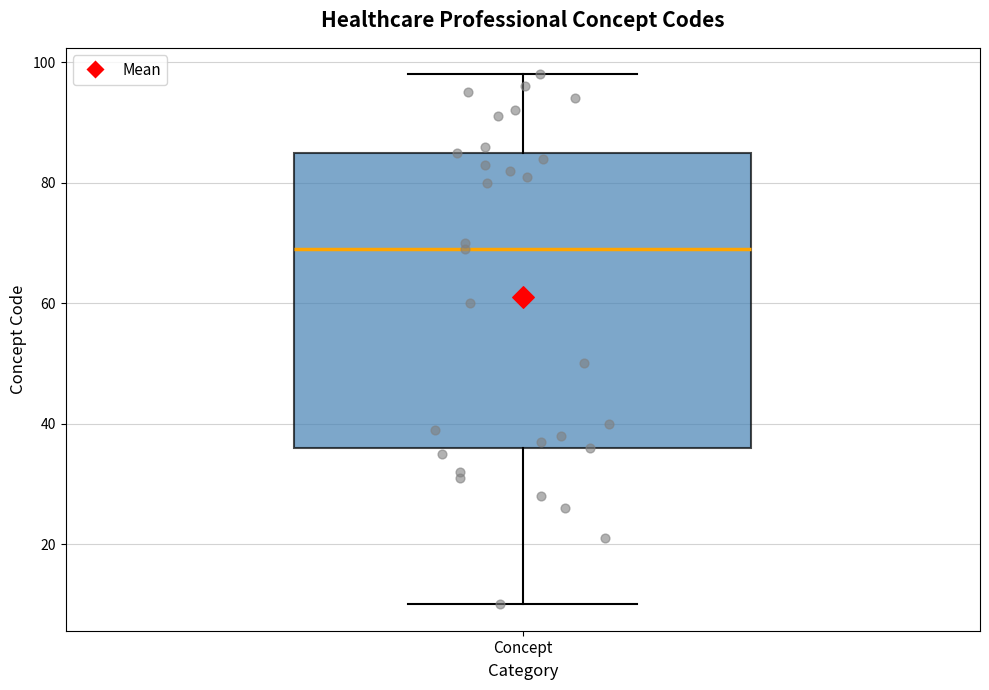

Where is the upper edge of the box for Concept on the y-axis? The values are not printed on the chart, so give them approximately, as read against the axis.

86